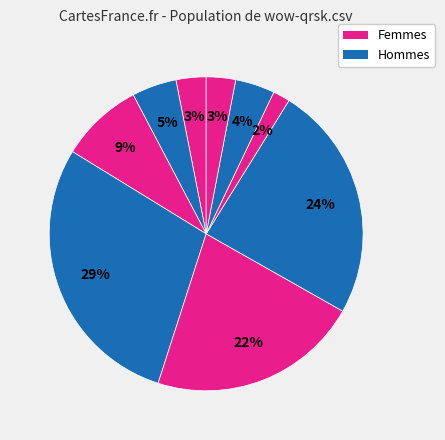

Is there any slice that represents more than half of the pie?

No